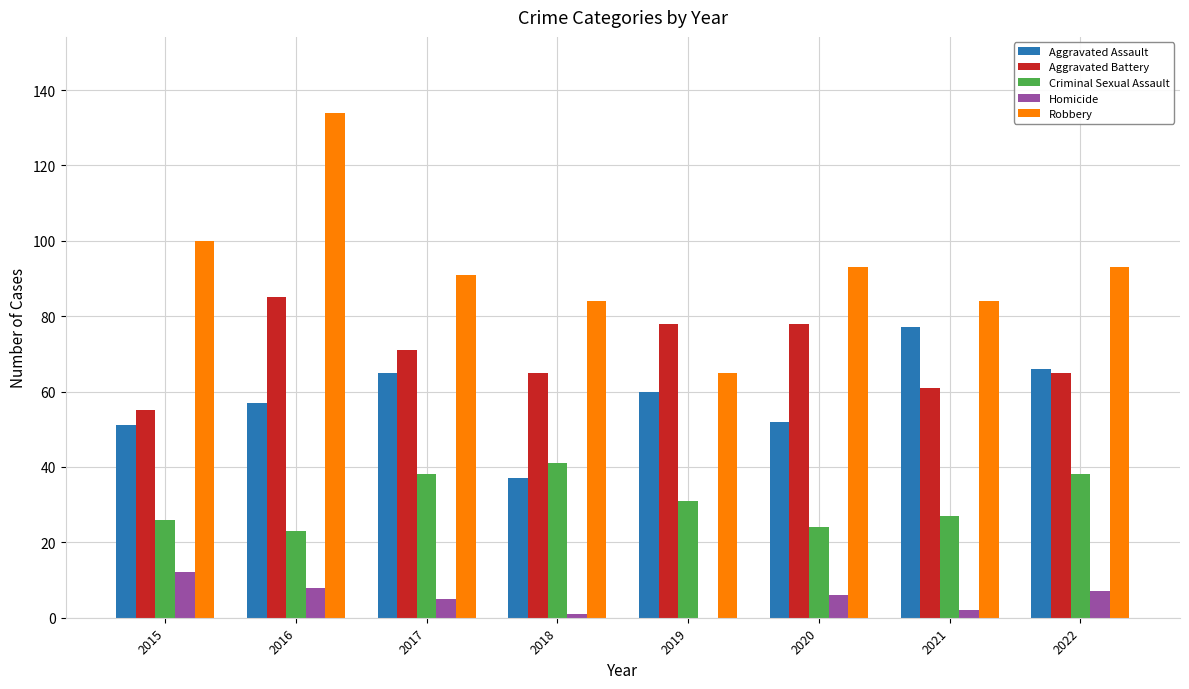

Which series has the widest spread of values?

Robbery